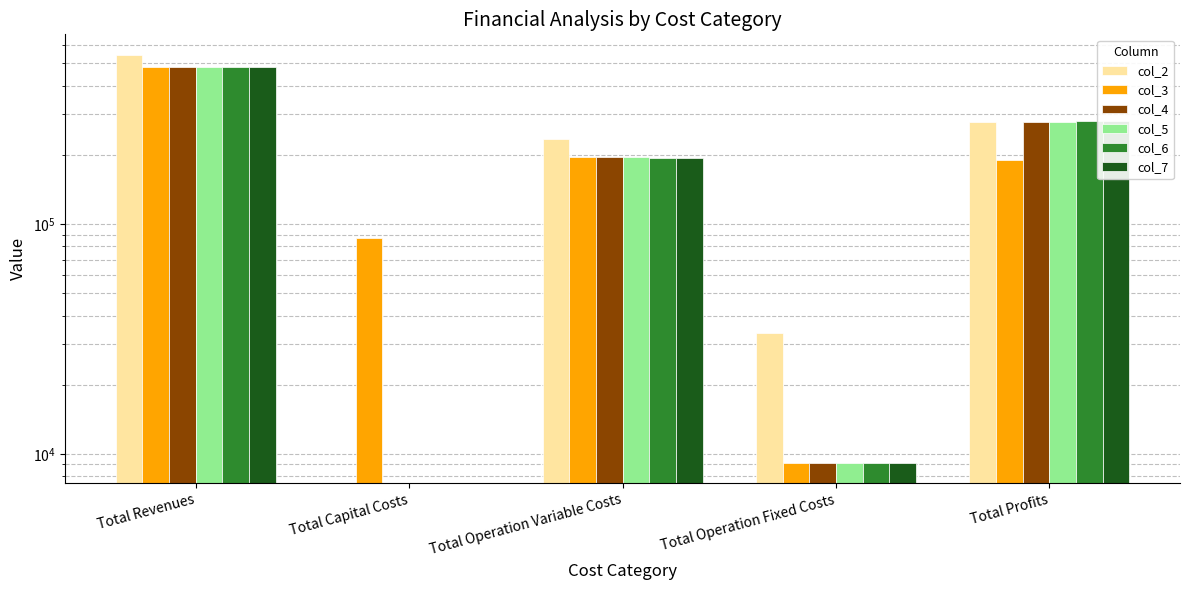

What is the total value across all series at Total Revenues?

2965190.6